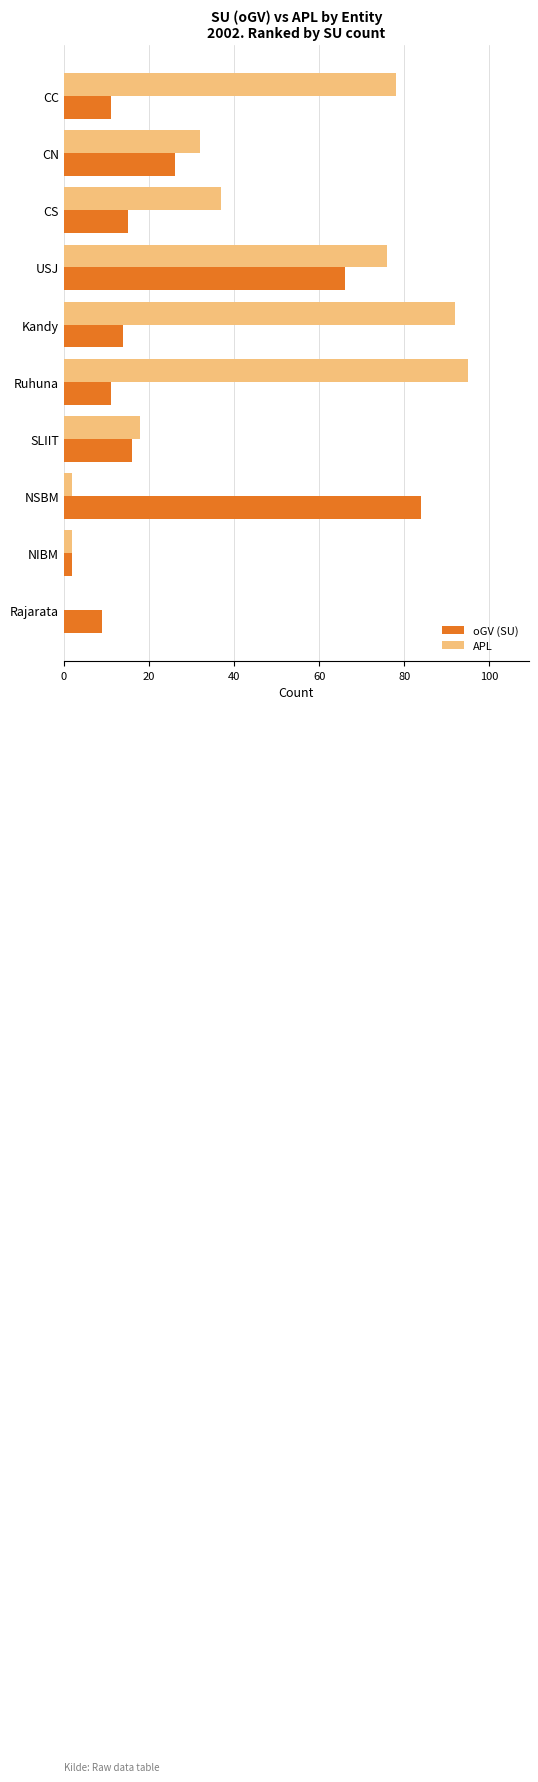

The value of oGV (SU) at NSBM is 45. True or false?

False